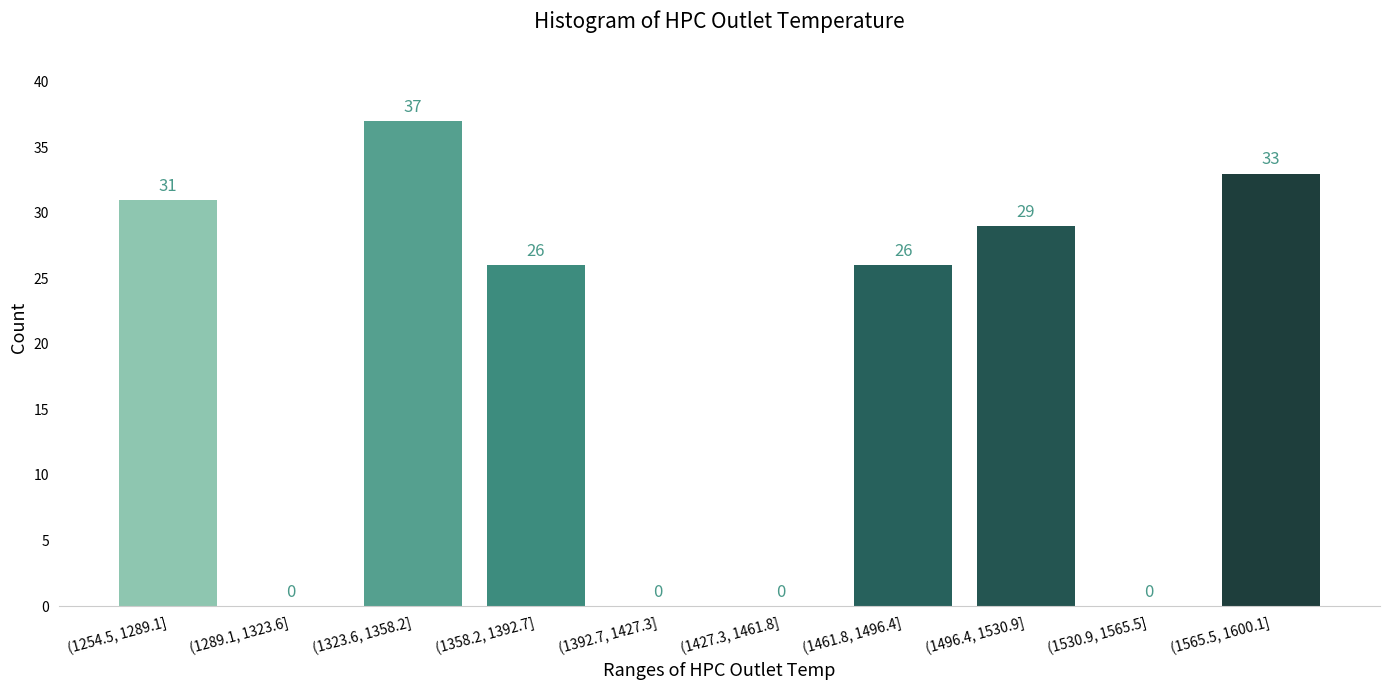

Reading left to right, extract all data points from this chart.

(1254.5, 1289.1]=31	(1289.1, 1323.6]=0	(1323.6, 1358.2]=37	(1358.2, 1392.7]=26	(1392.7, 1427.3]=0	(1427.3, 1461.8]=0	(1461.8, 1496.4]=26	(1496.4, 1530.9]=29	(1530.9, 1565.5]=0	(1565.5, 1600.1]=33